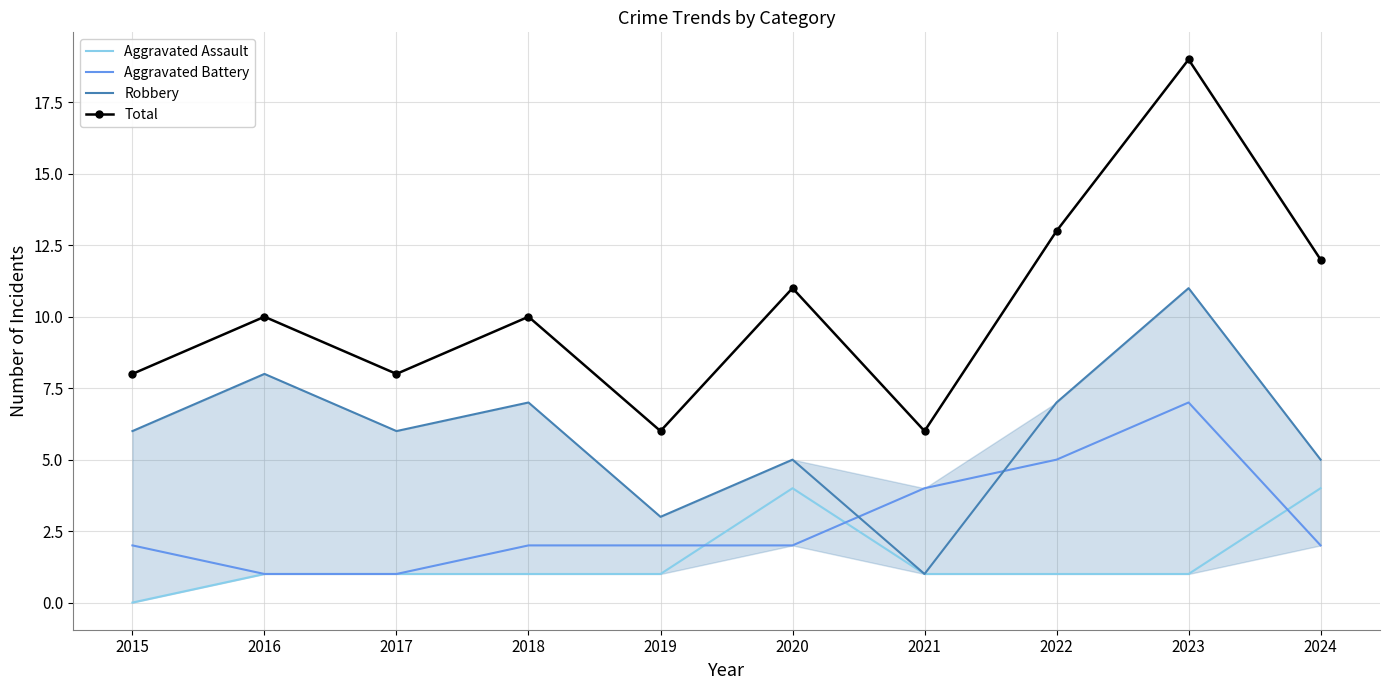

What is the difference between the maximum and minimum values in the Robbery series?

10